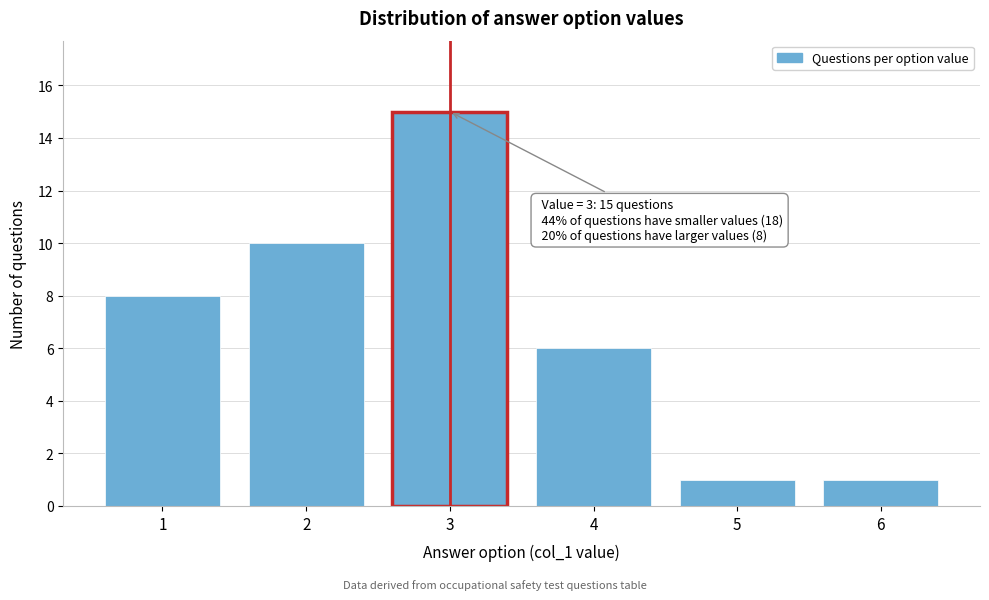

Reading left to right, transcribe all the data shown in this chart.

1=8	2=10	3=15	4=6	5=1	6=1